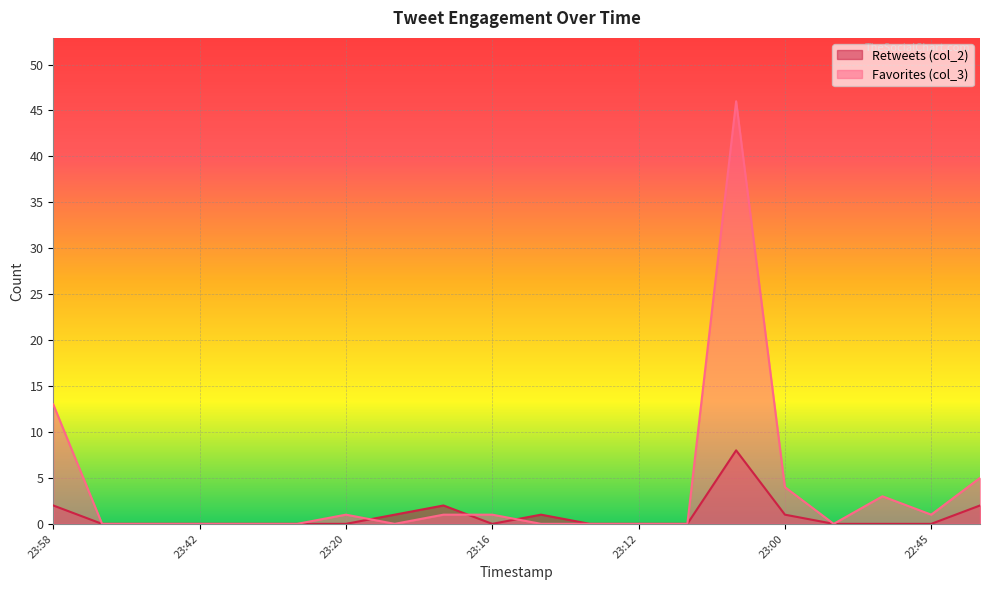

What is the maximum value shown in the chart?

46